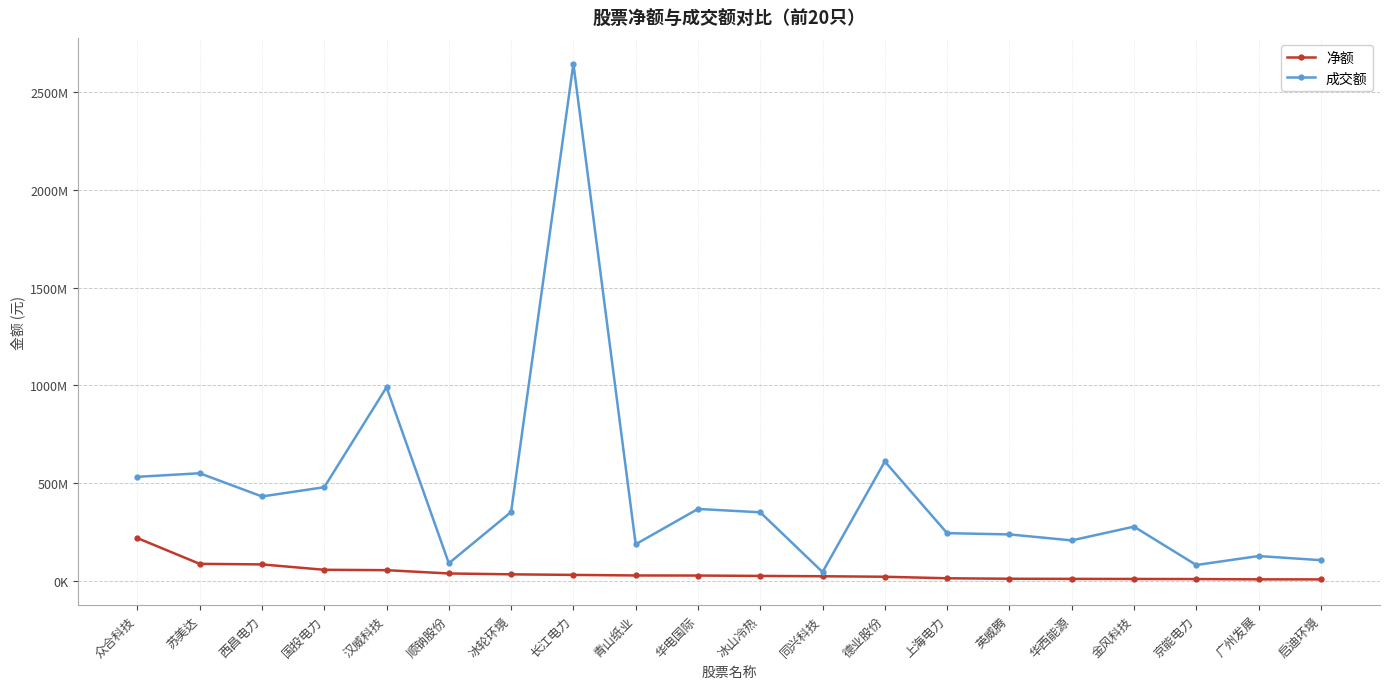

Which series has the largest range (max minus min)?

成交额